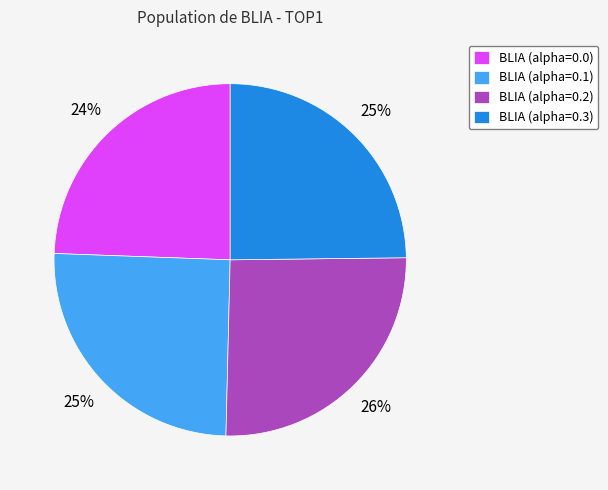

To the nearest percent, what percentage of the pie is BLIA (alpha=0.1)?

25%